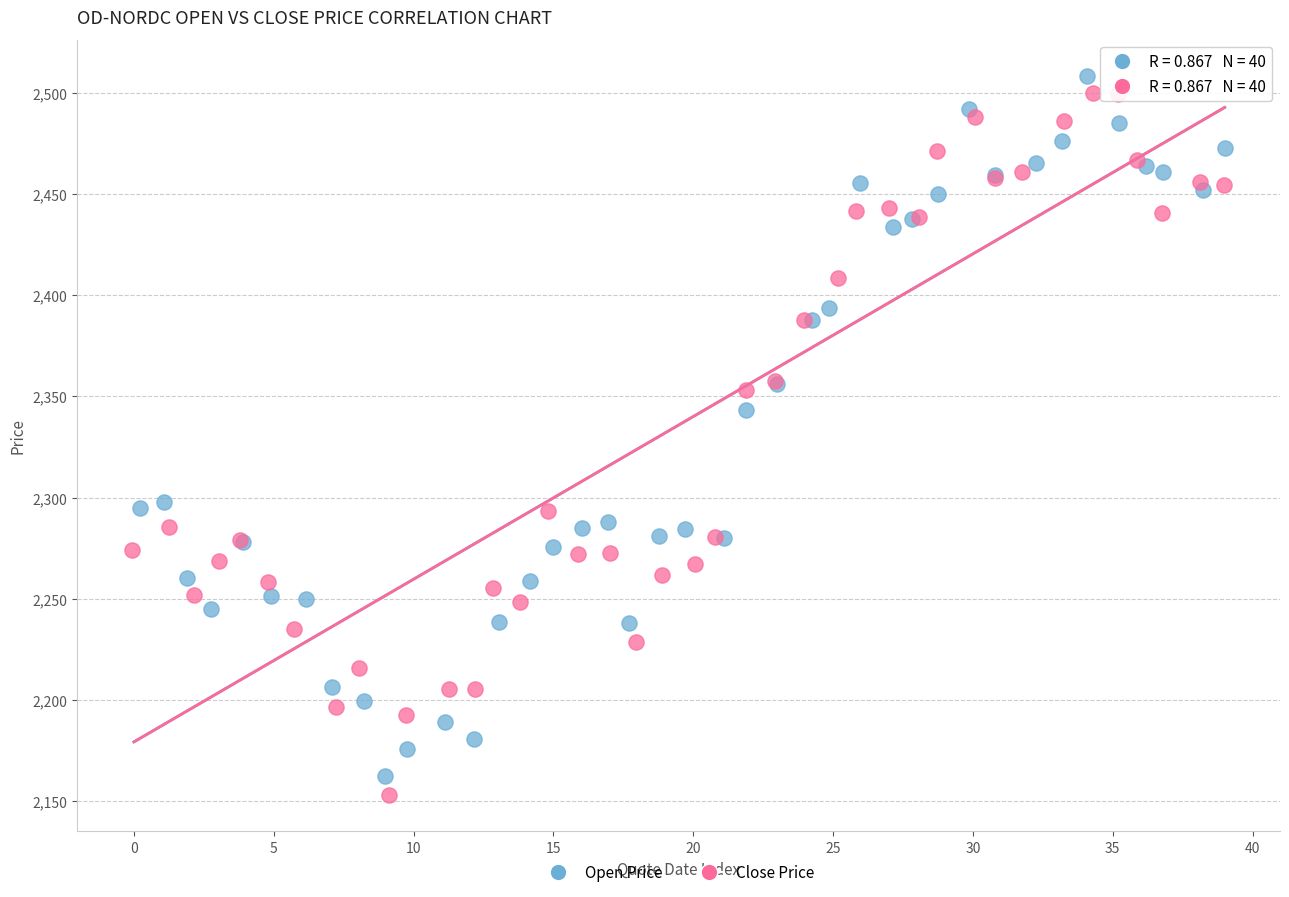

Which series reaches the maximum Y coordinate?

Open Price